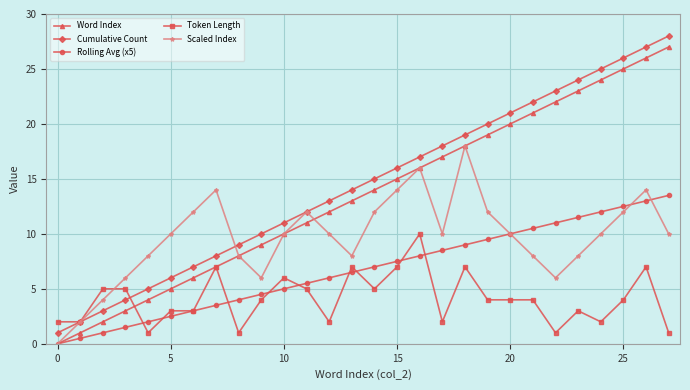

How many lines are shown in the chart?

5